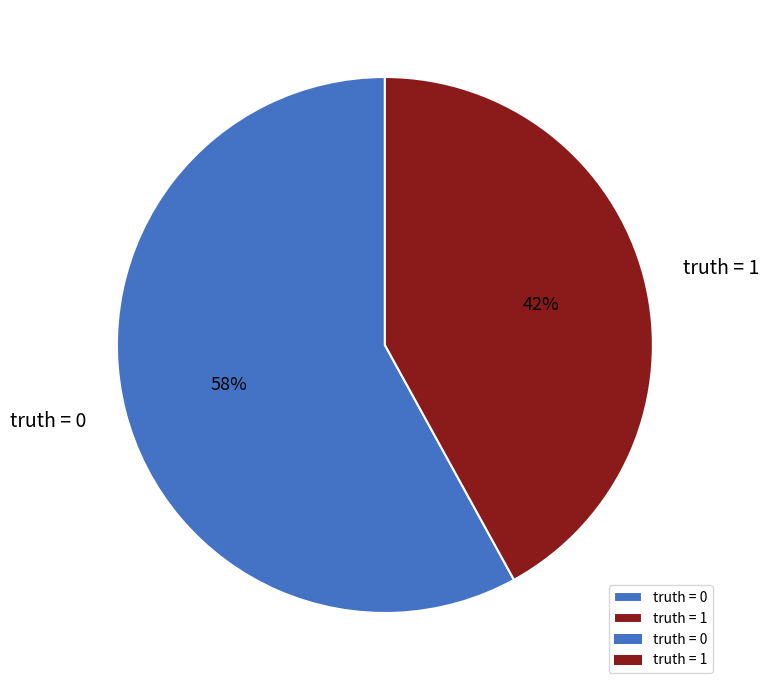

Does any single category account for the majority?

Yes